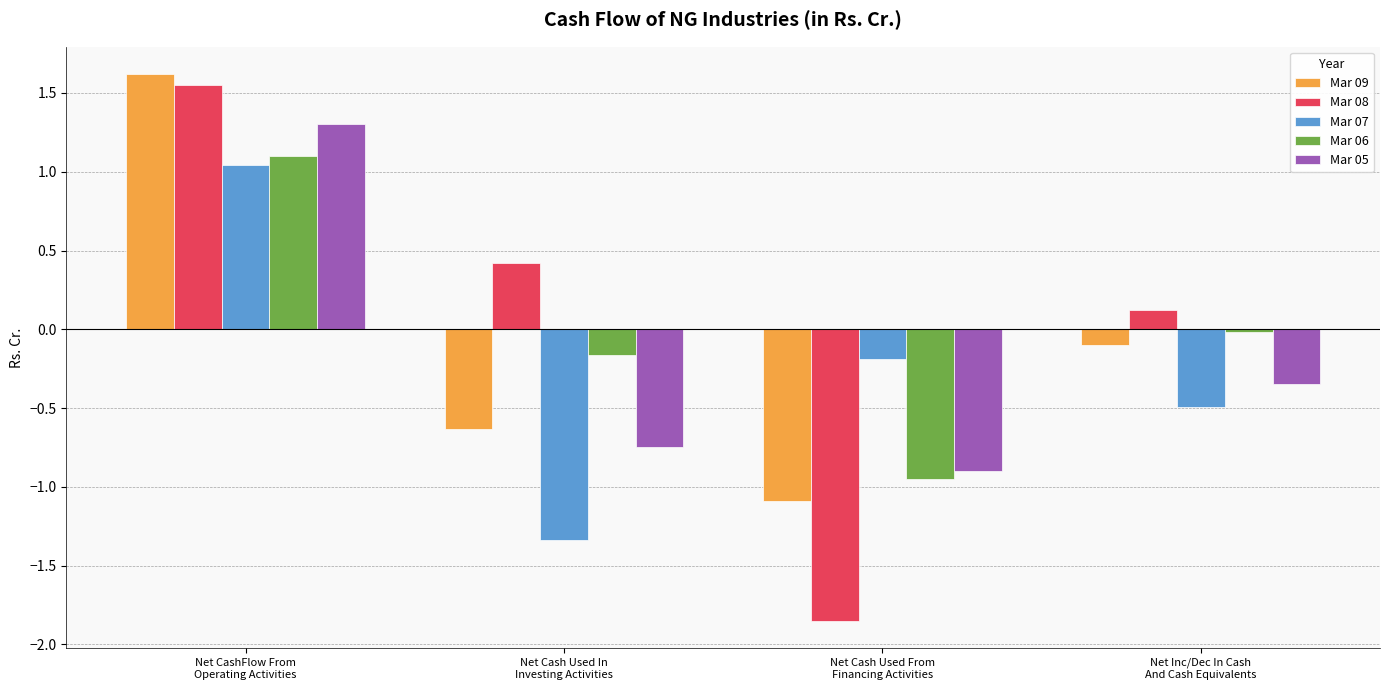

Which series changed the most between Net Cash Used From
Financing Activities and Net Inc/Dec In Cash
And Cash Equivalents?

Mar 08